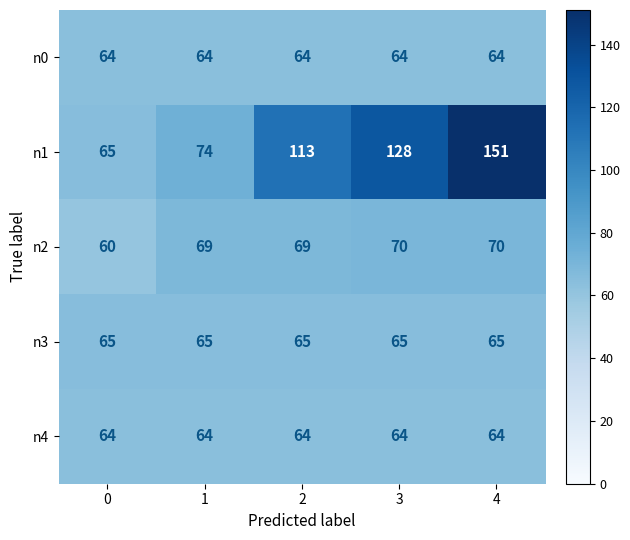

Which series has the largest total across all categories?

n1